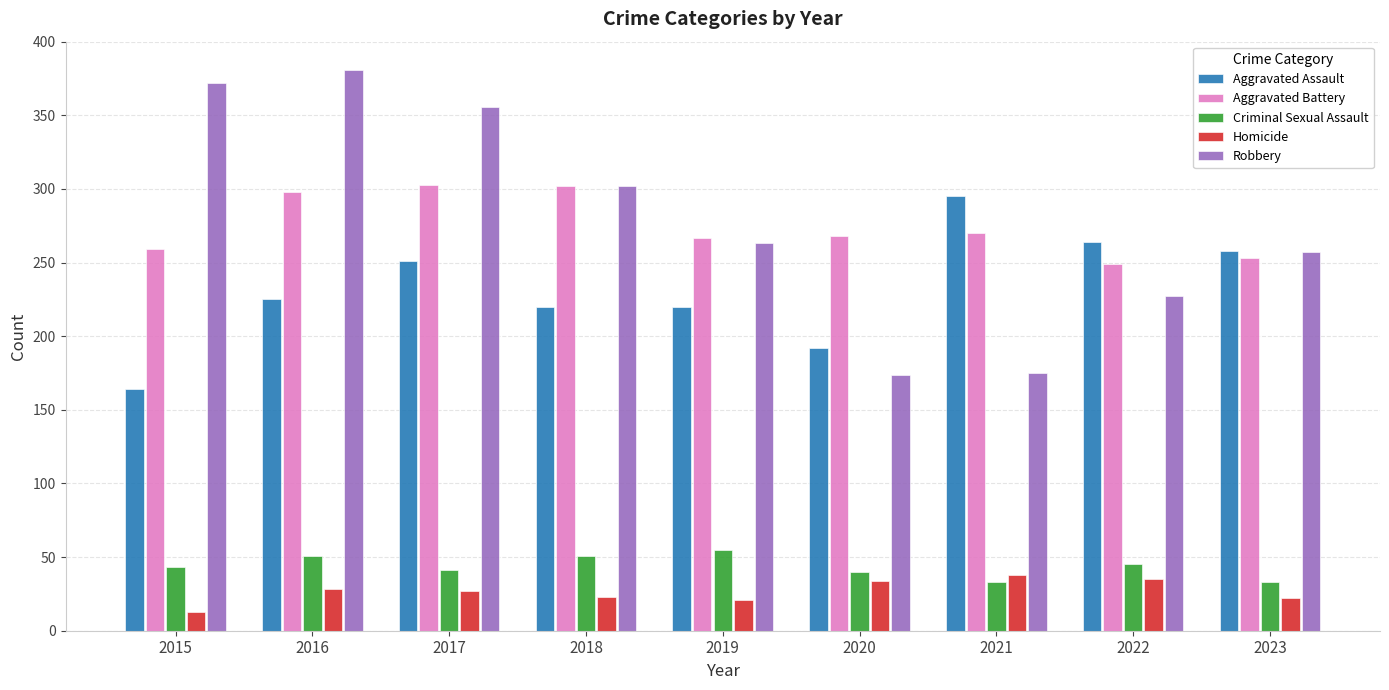

Rank the series by their maximum value, from lowest to highest.

Homicide, Criminal Sexual Assault, Aggravated Assault, Aggravated Battery, Robbery